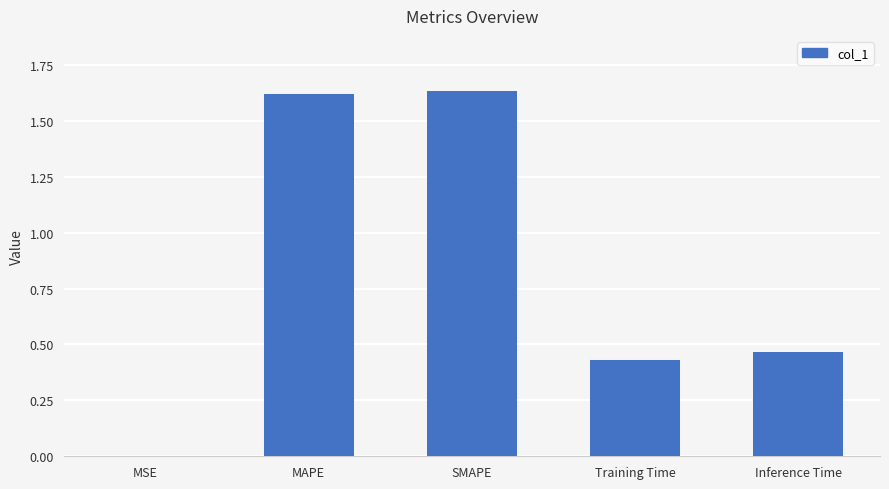

At which label is the value closest to 0?

MSE